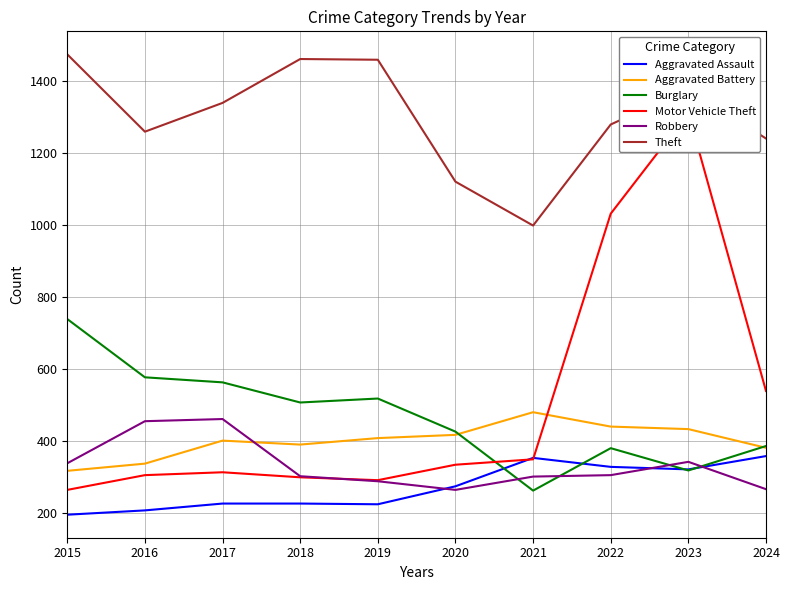

Reading left to right, transcribe all the data shown in this chart.

Aggravated Assault: 2015=194	2016=206	2017=225	2018=225	2019=223	2020=273	2021=352	2022=327	2023=320	2024=357
Aggravated Battery: 2015=316	2016=336	2017=400	2018=389	2019=407	2020=416	2021=479	2022=439	2023=432	2024=380
Burglary: 2015=738	2016=576	2017=562	2018=506	2019=517	2020=425	2021=261	2022=379	2023=317	2024=385
Motor Vehicle Theft: 2015=263	2016=304	2017=312	2018=298	2019=290	2020=333	2021=348	2022=1031	2023=1311	2024=538
Robbery: 2015=337	2016=454	2017=460	2018=301	2019=287	2020=263	2021=300	2022=304	2023=341	2024=265
Theft: 2015=1474	2016=1259	2017=1339	2018=1461	2019=1459	2020=1120	2021=998	2022=1279	2023=1378	2024=1240